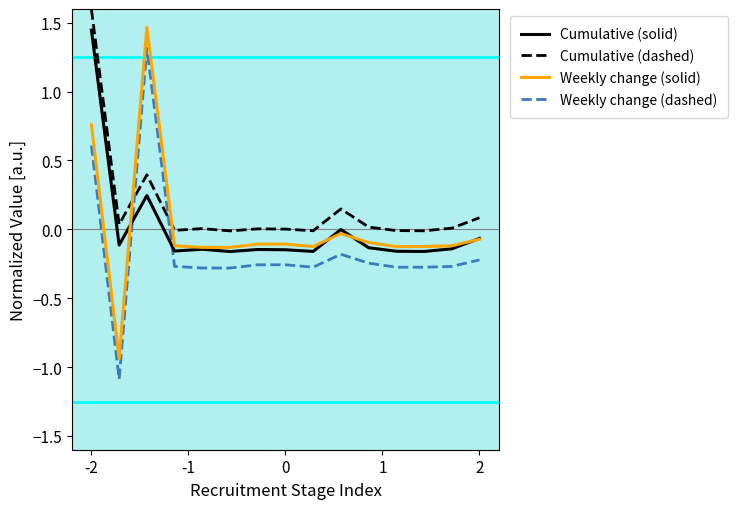

What is the greatest value displayed?

1.6